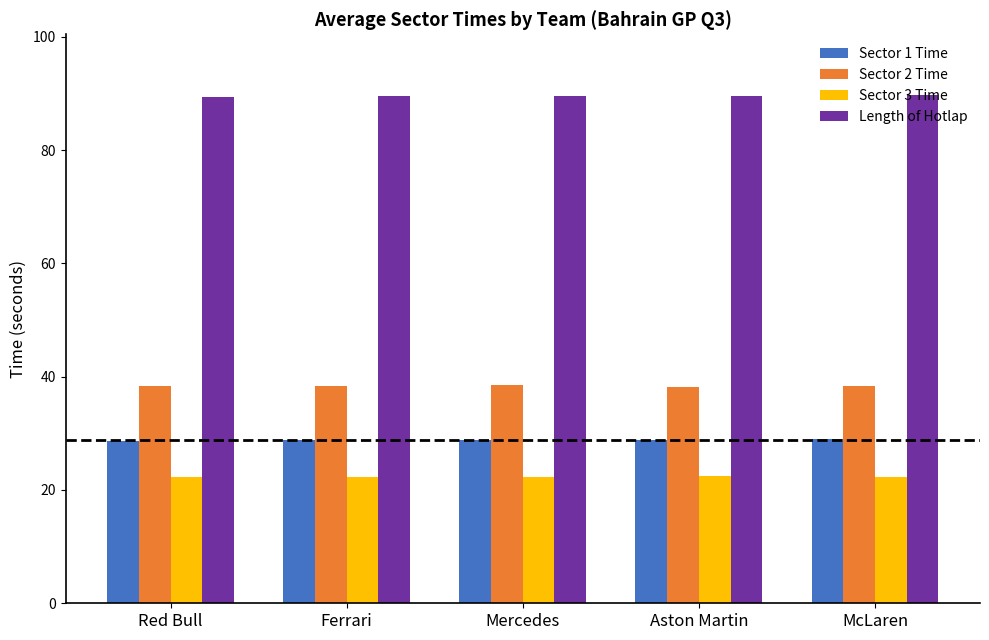

Are the bars horizontal?

No